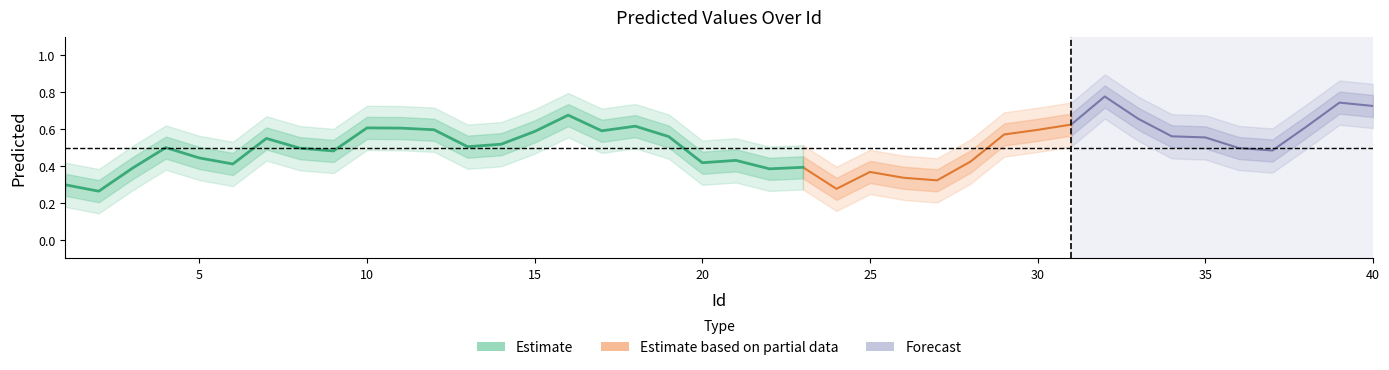

Is it true that the value at 37 is 1.2?

False